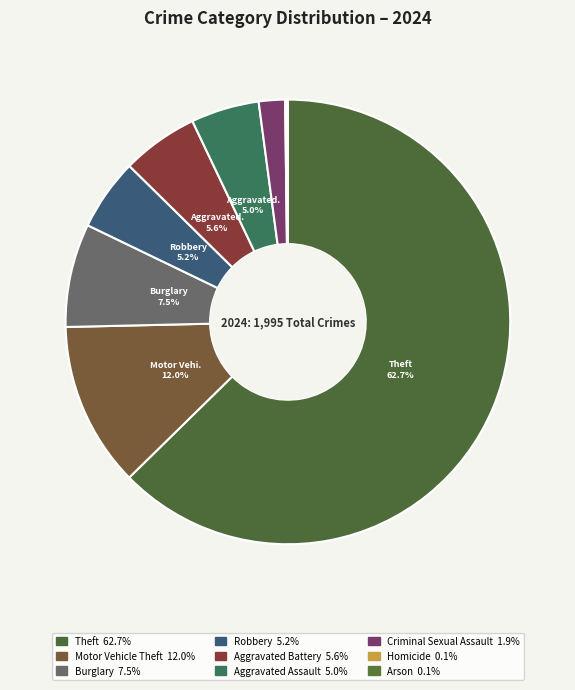

Rank the categories by value from highest to lowest.

Theft, Motor Vehicle Theft, Burglary, Aggravated Battery, Robbery, Aggravated Assault, Criminal Sexual Assault, Homicide, Arson